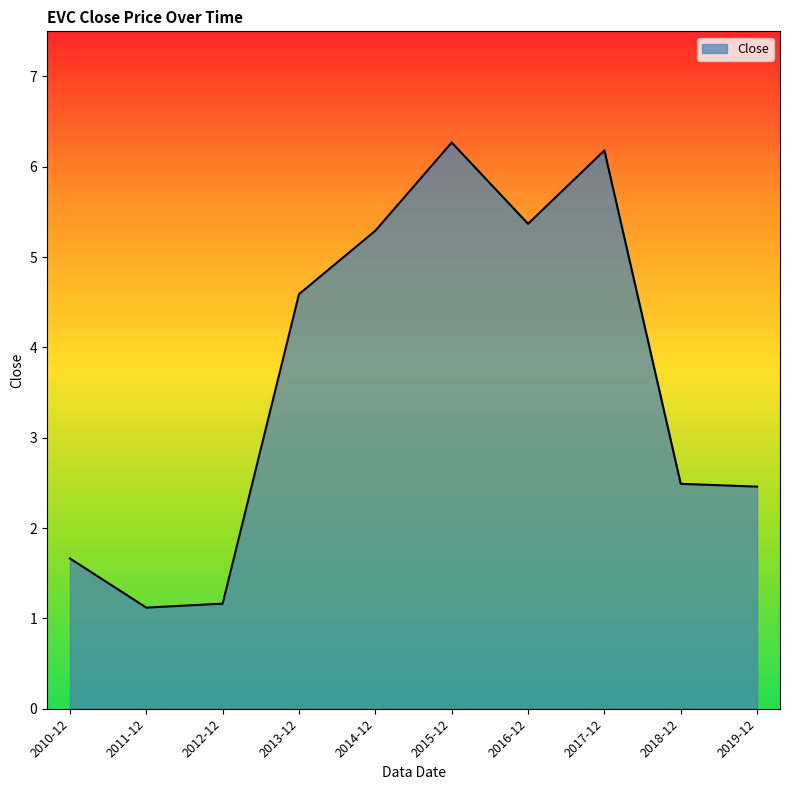

Reading left to right, list all the values displayed in this chart.

2010-12=1.7	2011-12=1.1	2012-12=1.2	2013-12=4.6	2014-12=5.3	2015-12=6.3	2016-12=5.4	2017-12=6.2	2018-12=2.5	2019-12=2.5